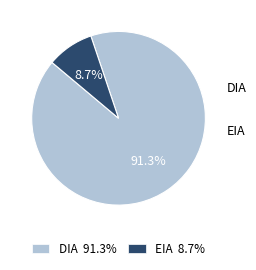

What percentage is the DIA slice, to the nearest percent?

91%